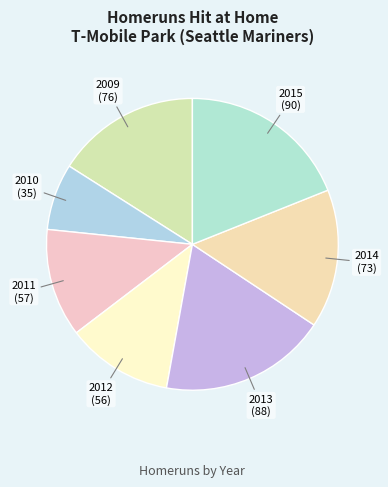

Do 2012 and 2010 together represent more than half of the pie?

No